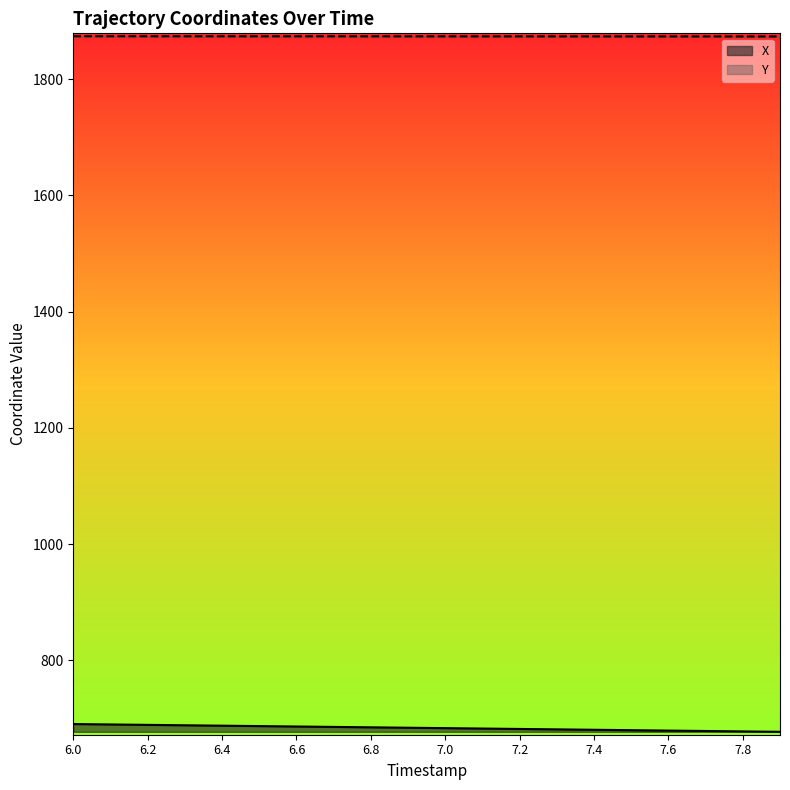

Is the value of X at 7.4 greater than the value of Y at 7.4?

No